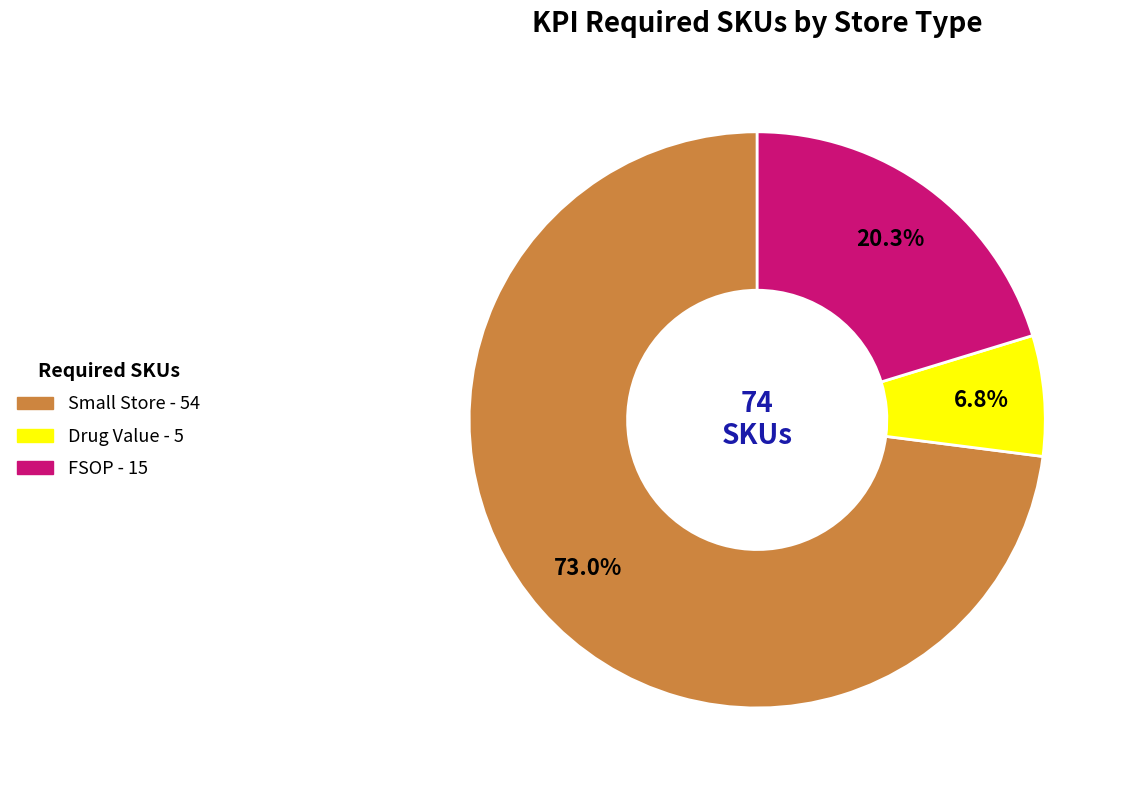

Is there any slice that represents more than half of the pie?

Yes